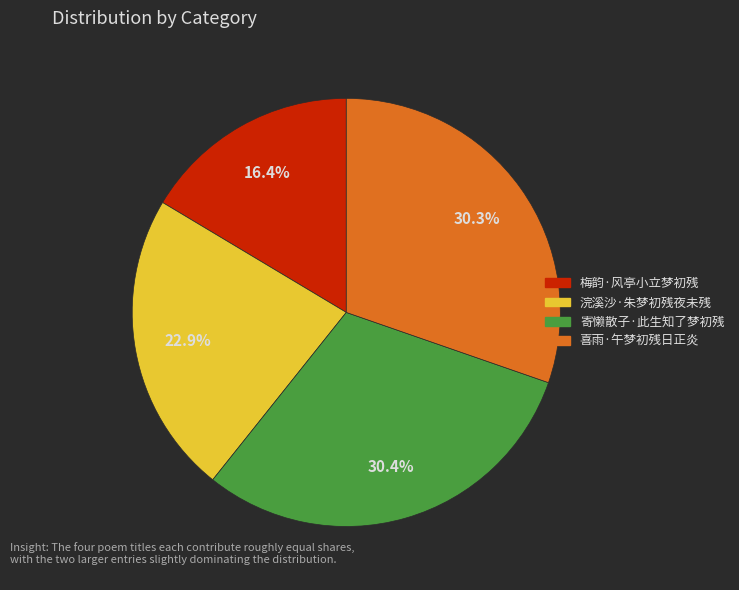

What percentage is the 喜雨·午梦初残日正炎 slice, to the nearest percent?

30%